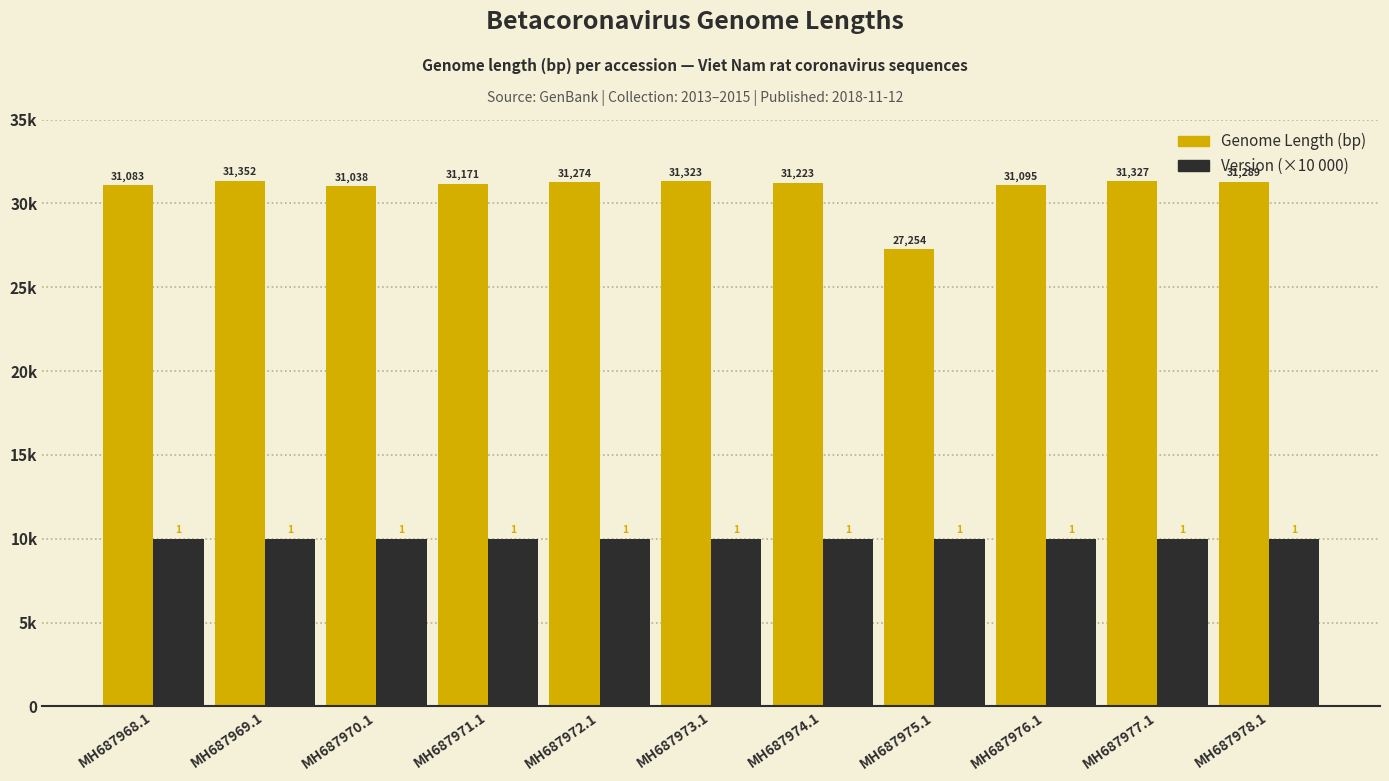

Are the bars horizontal?

No